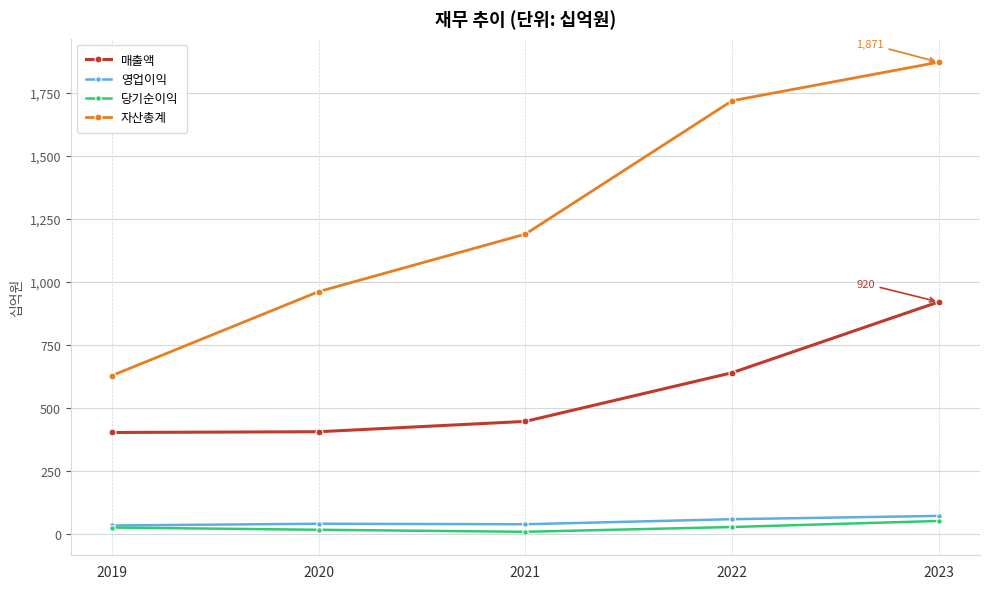

The 매출액 series shows 402 at 2019. True or false?

True